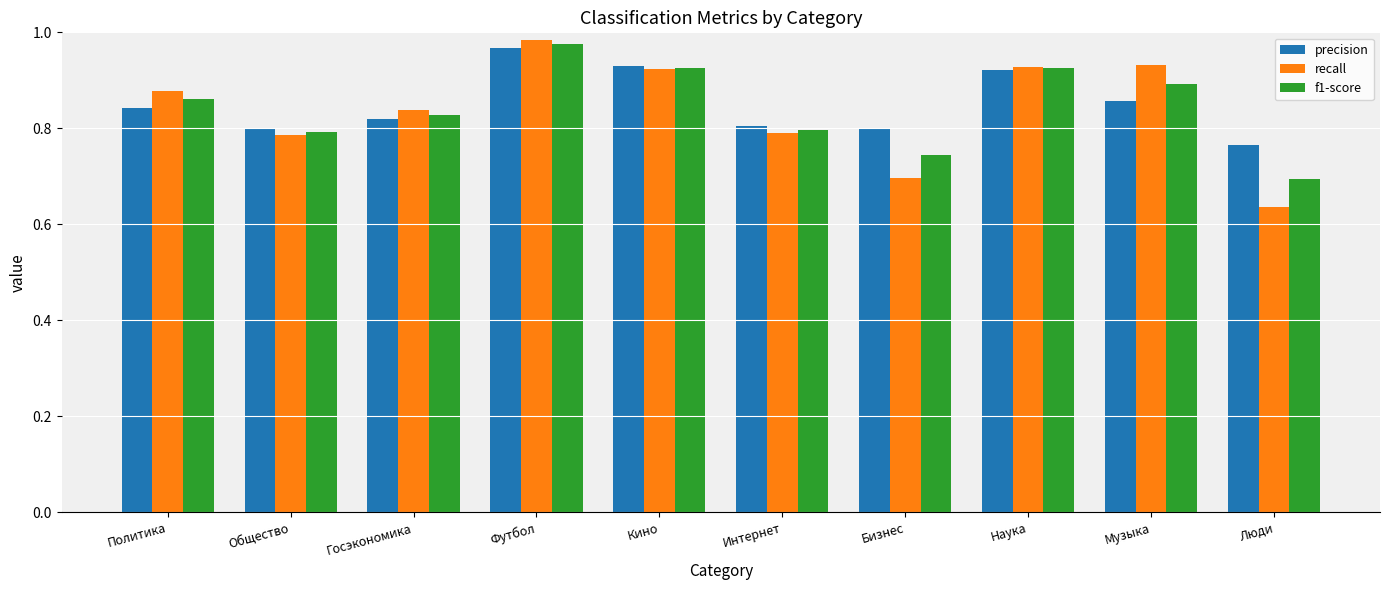

What position from the right is Политика?

10